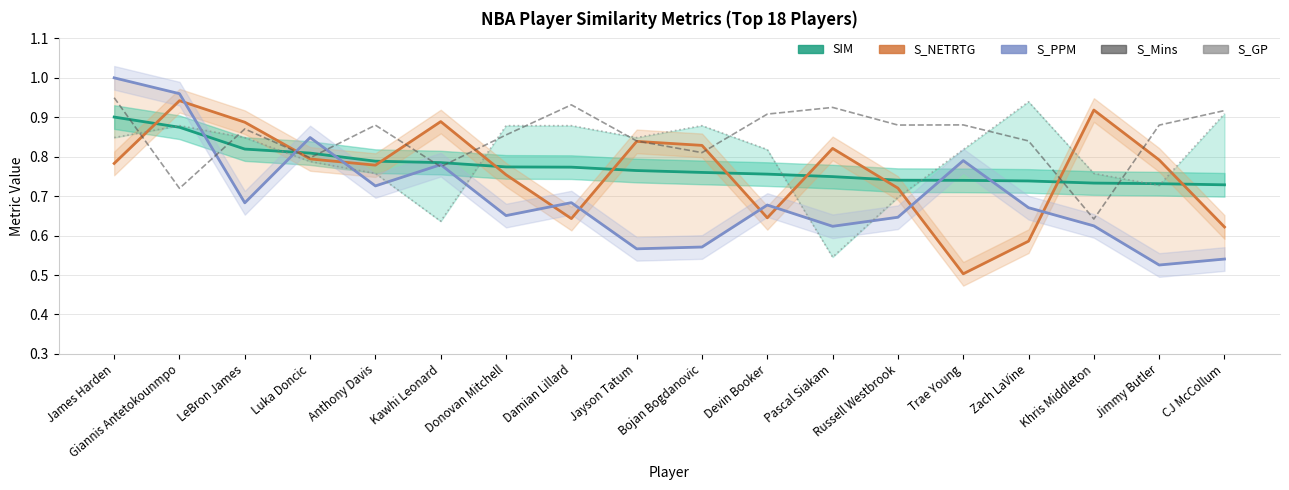

What are all the series names shown in the legend?

SIM, S_NETRTG, S_PPM, S_Mins, S_GP